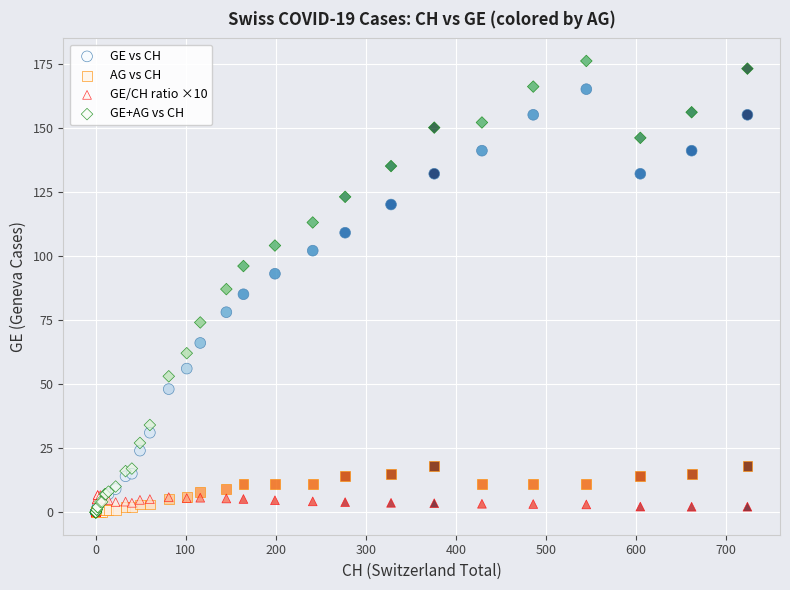

Which series has the widest spread of Y values?

GE+AG vs CH